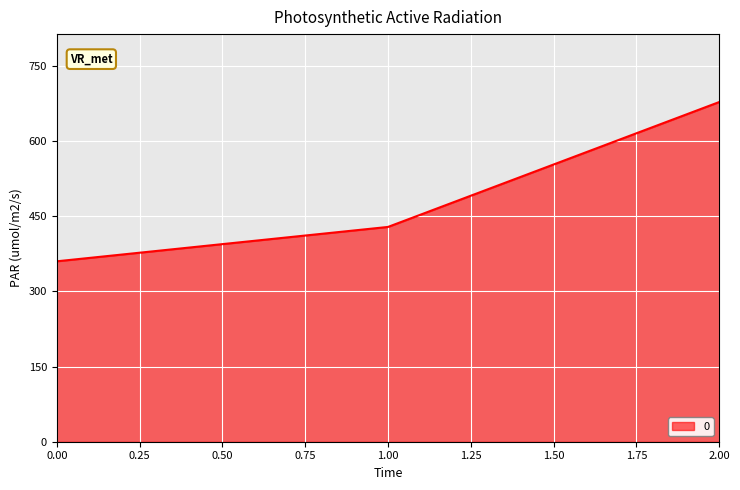

Is it true that the value at 1.00 is 428.6?

True